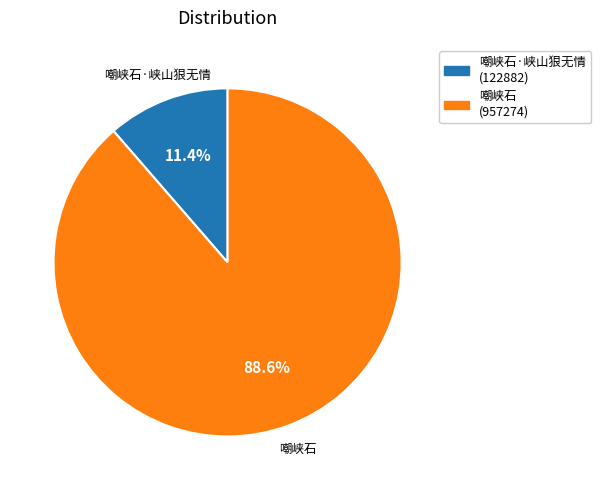

To the nearest percent, what is the difference between the largest and smallest slice percentages?

77%